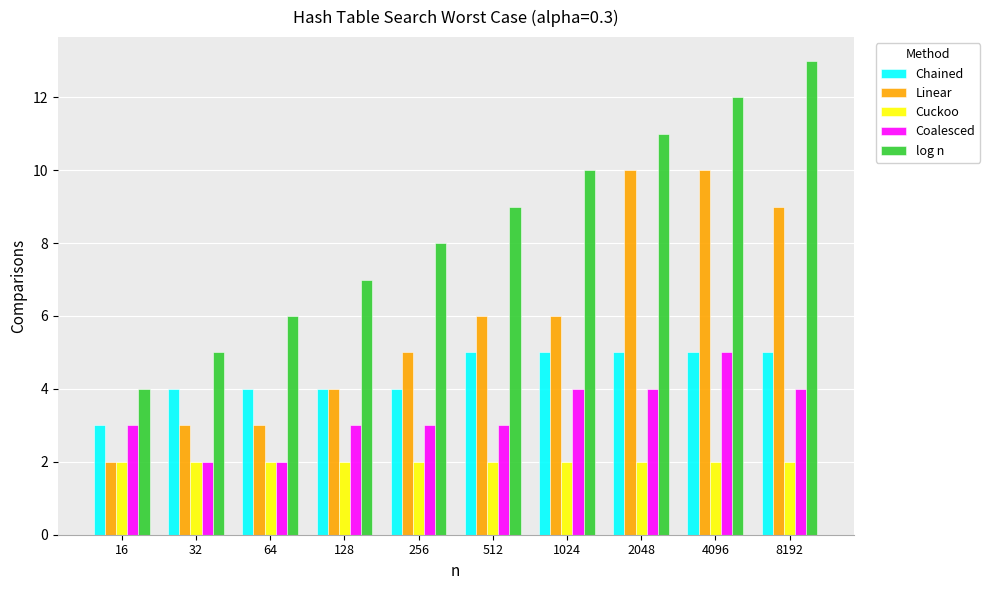

Which series changed the most between 512 and 4096?

Linear